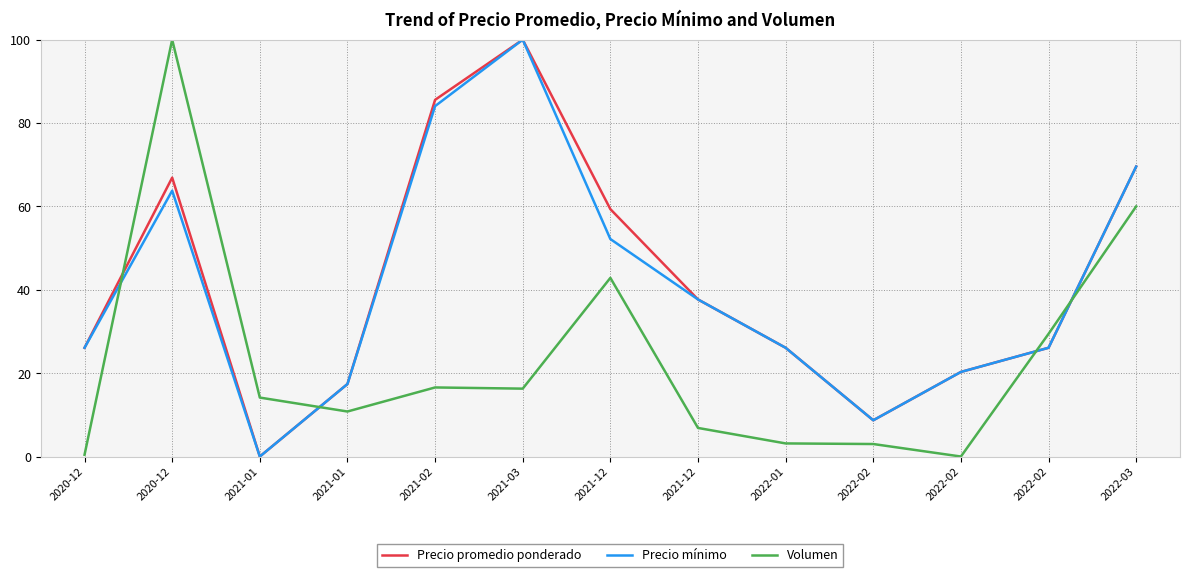

What is the spread (max minus min) of values at 2020-12?

25.7